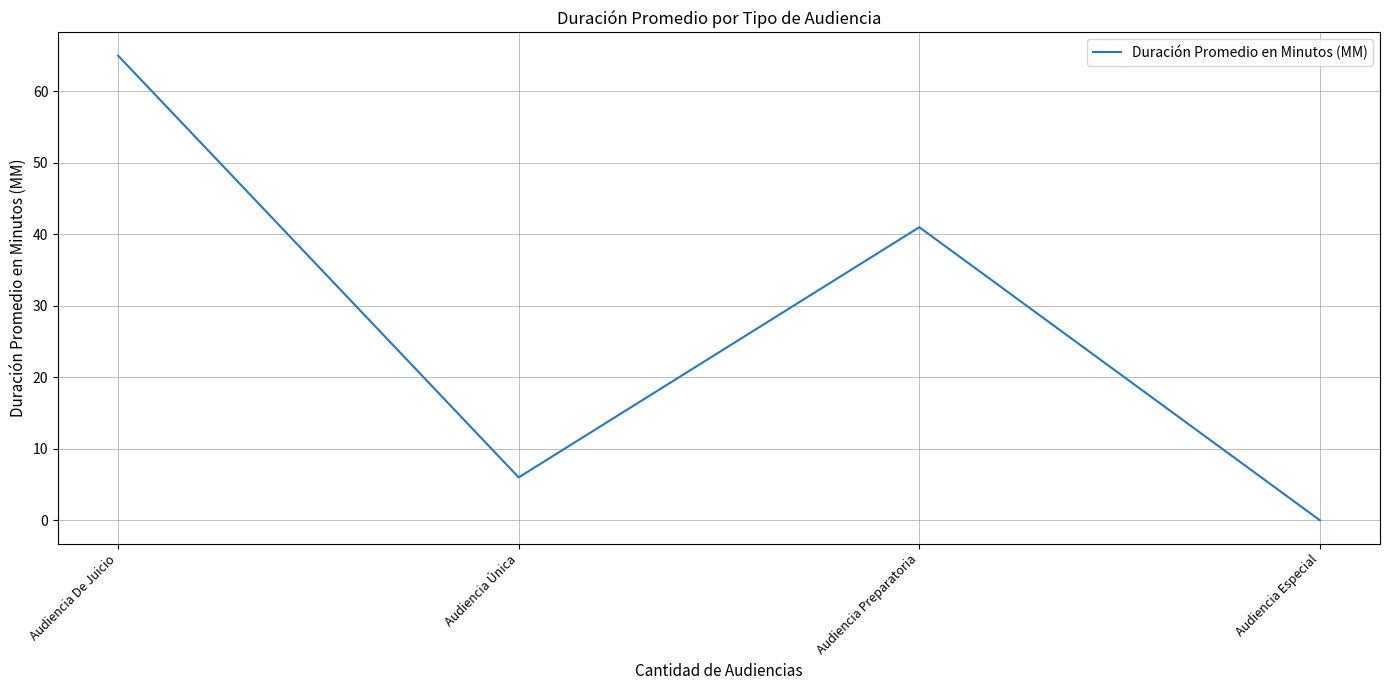

Reading left to right, transcribe all the data shown in this chart.

Audiencia De Juicio=65	Audiencia Única=6	Audiencia Preparatoria=41	Audiencia Especial=0